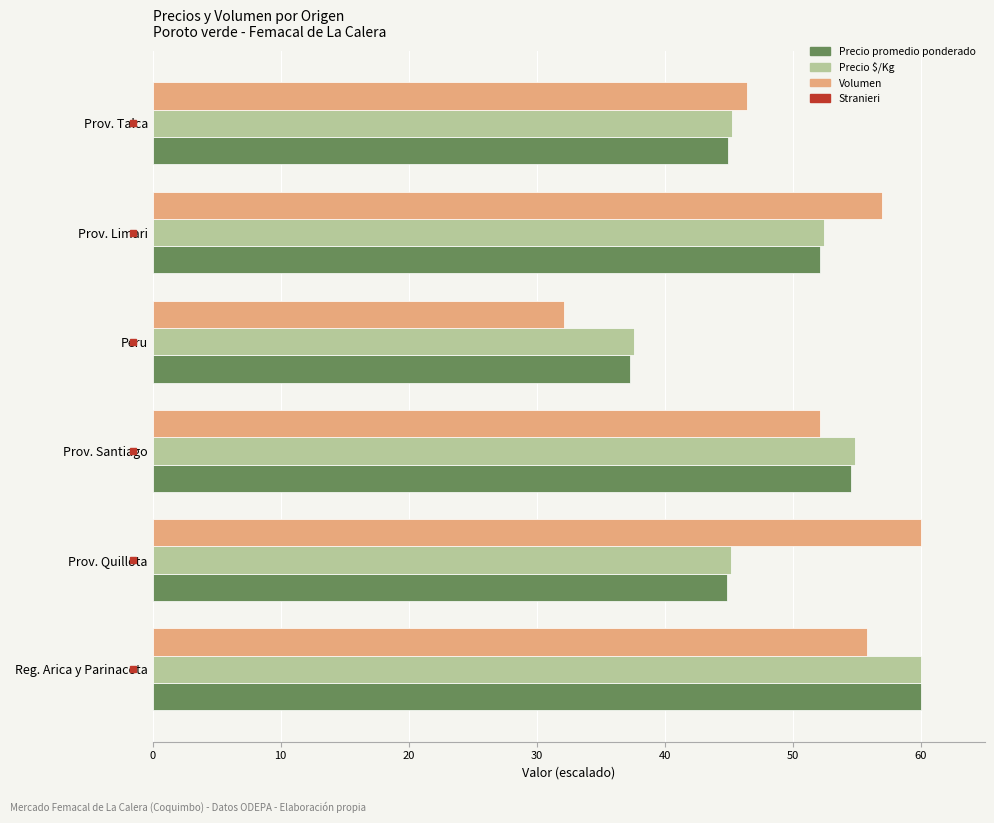

What is the smallest value displayed?

32.2